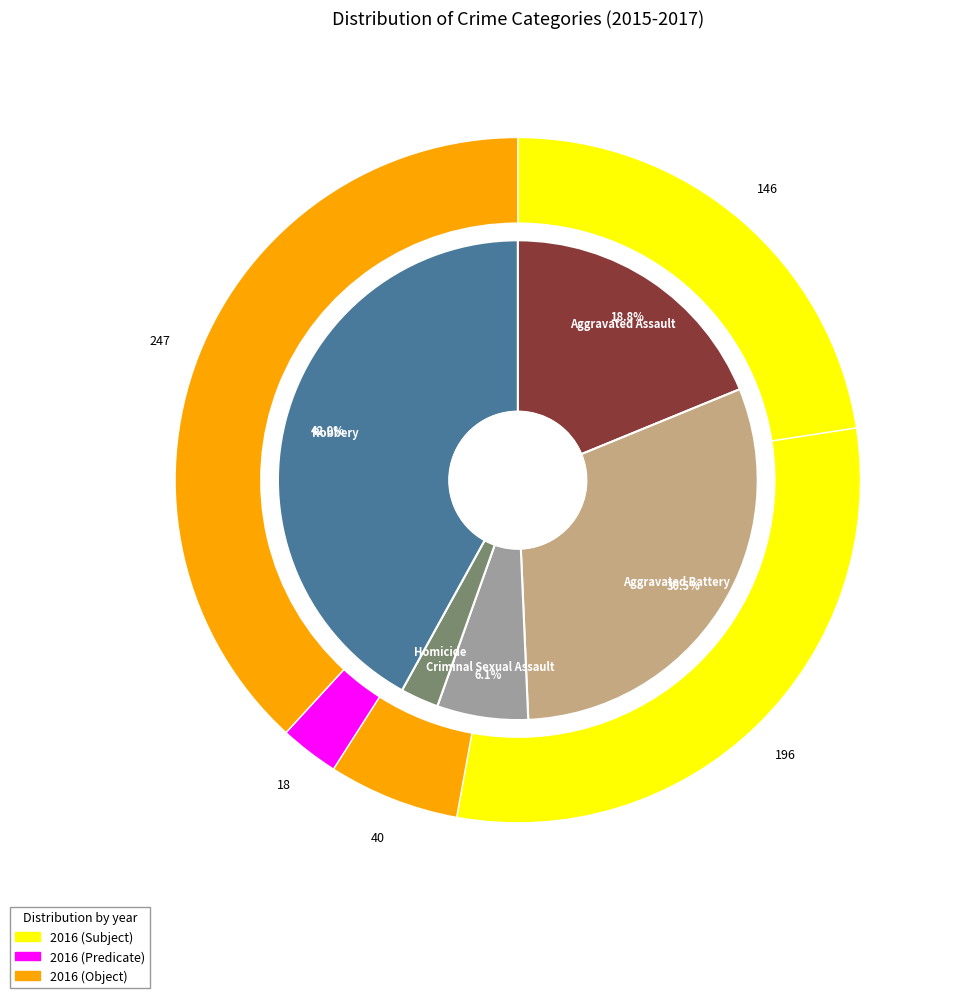

Is there any slice that represents more than half of the pie?

No